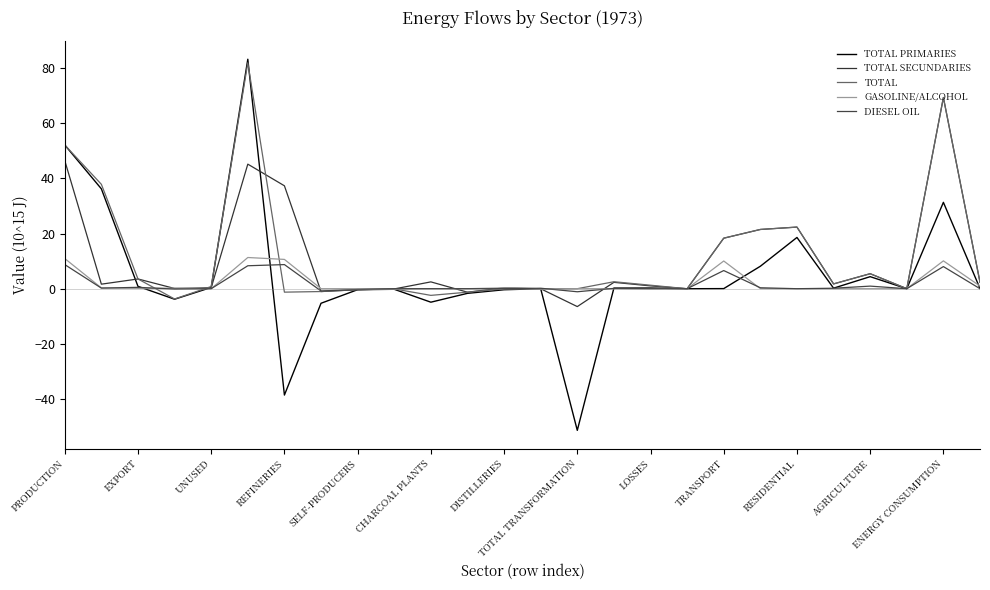

How many lines are shown in the chart?

5